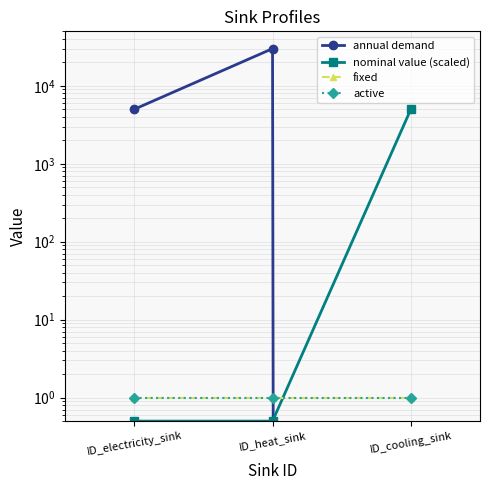

Between ID_heat_sink and ID_cooling_sink, which series saw the biggest shift?

annual demand